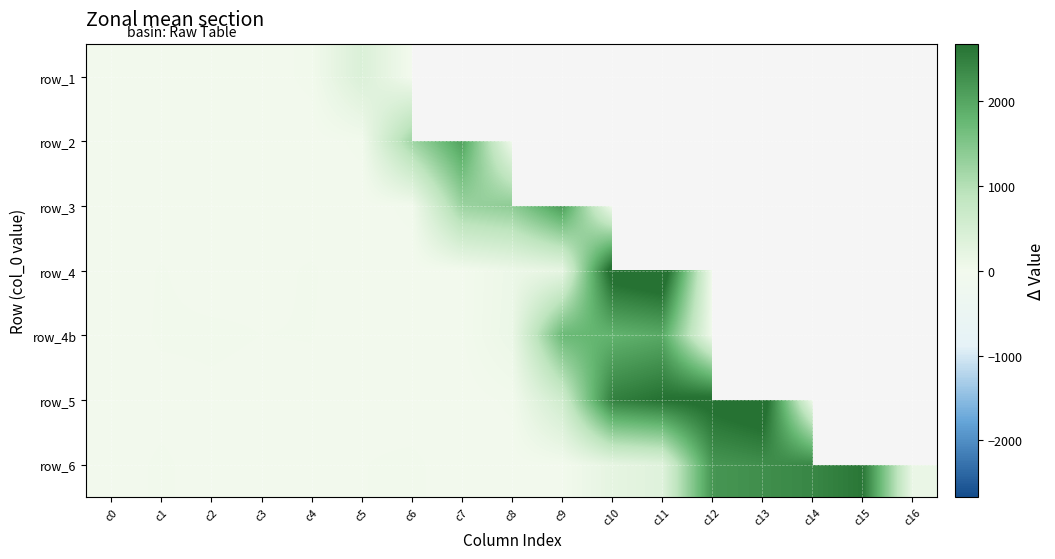

How many series are shown in this chart?

7